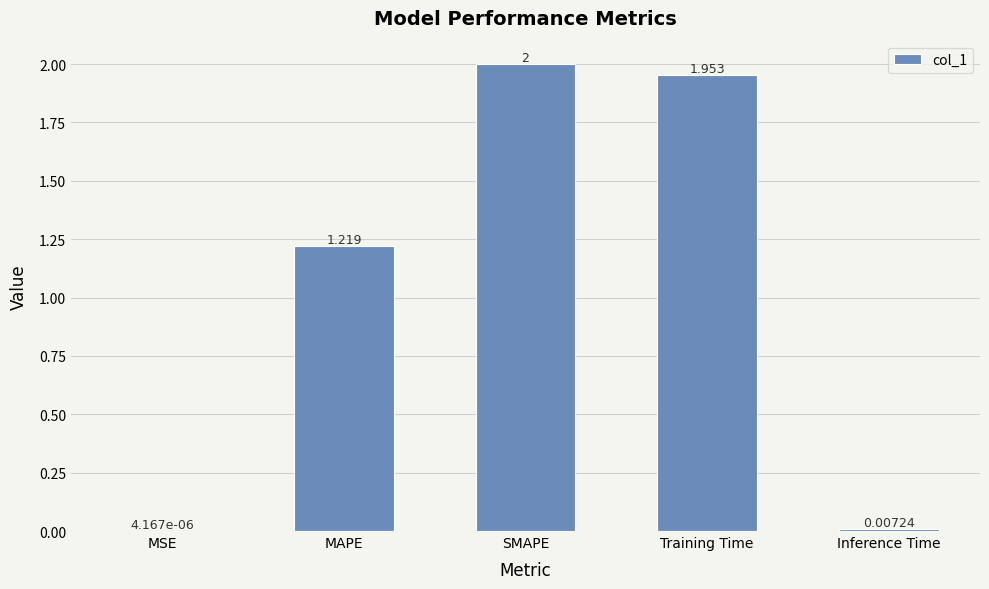

Where does the data first go above 1?

MAPE